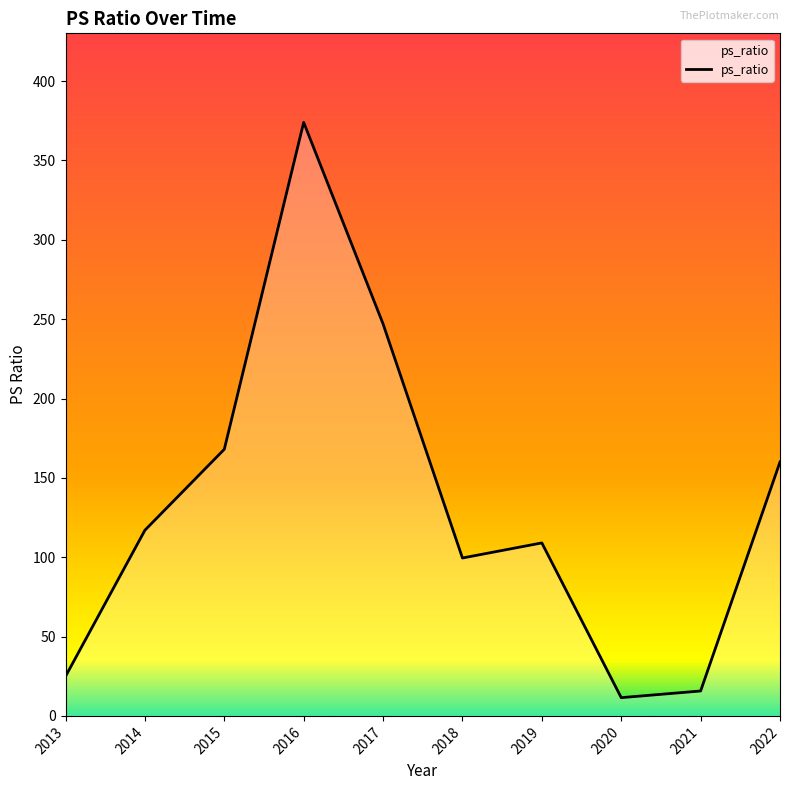

Count the number of data series in this chart.

1